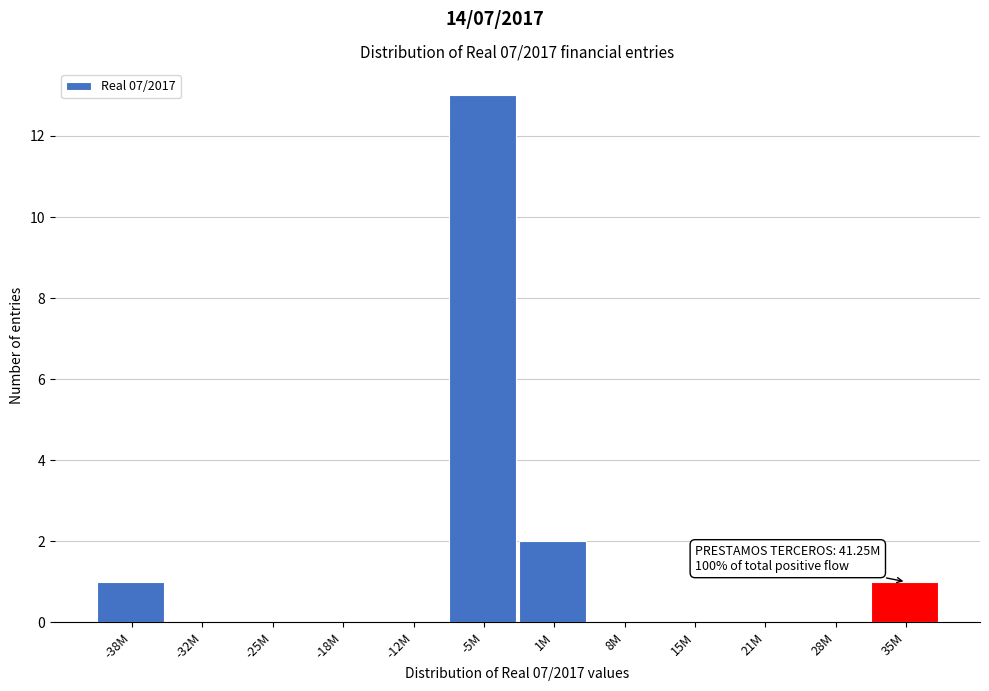

Reading left to right, transcribe all the data shown in this chart.

-38M=1	-32M=0	-25M=0	-18M=0	-12M=0	-5M=13	1M=2	8M=0	15M=0	21M=0	28M=0	35M=1